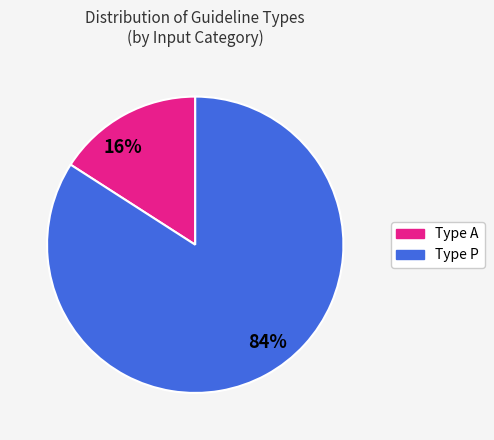

How many segments does this pie chart have?

2